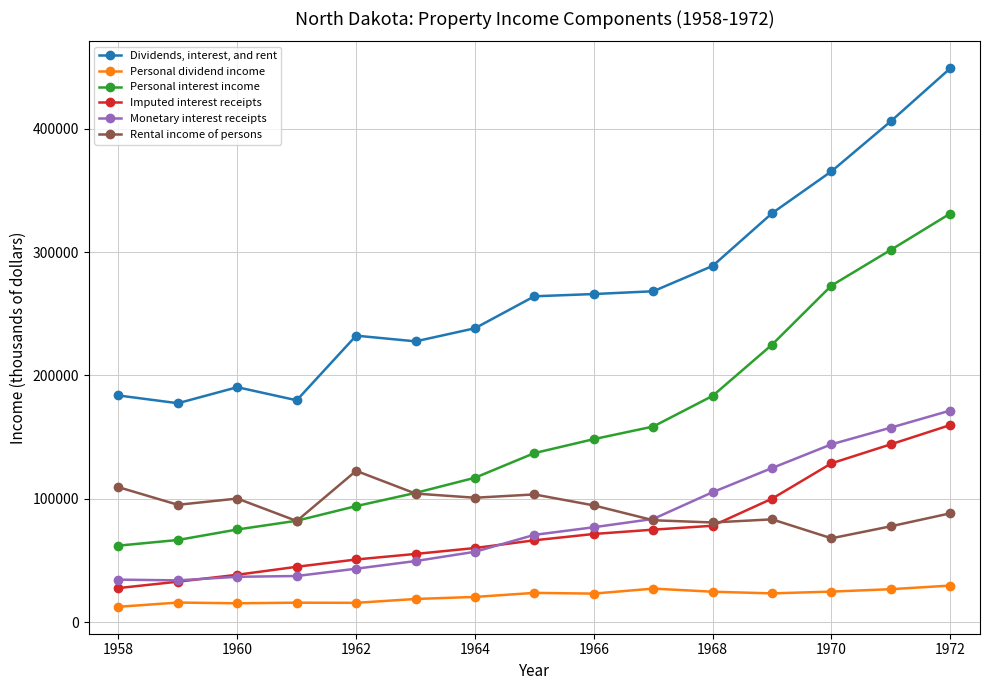

At how many categories does at least one series exceed 165078?

15